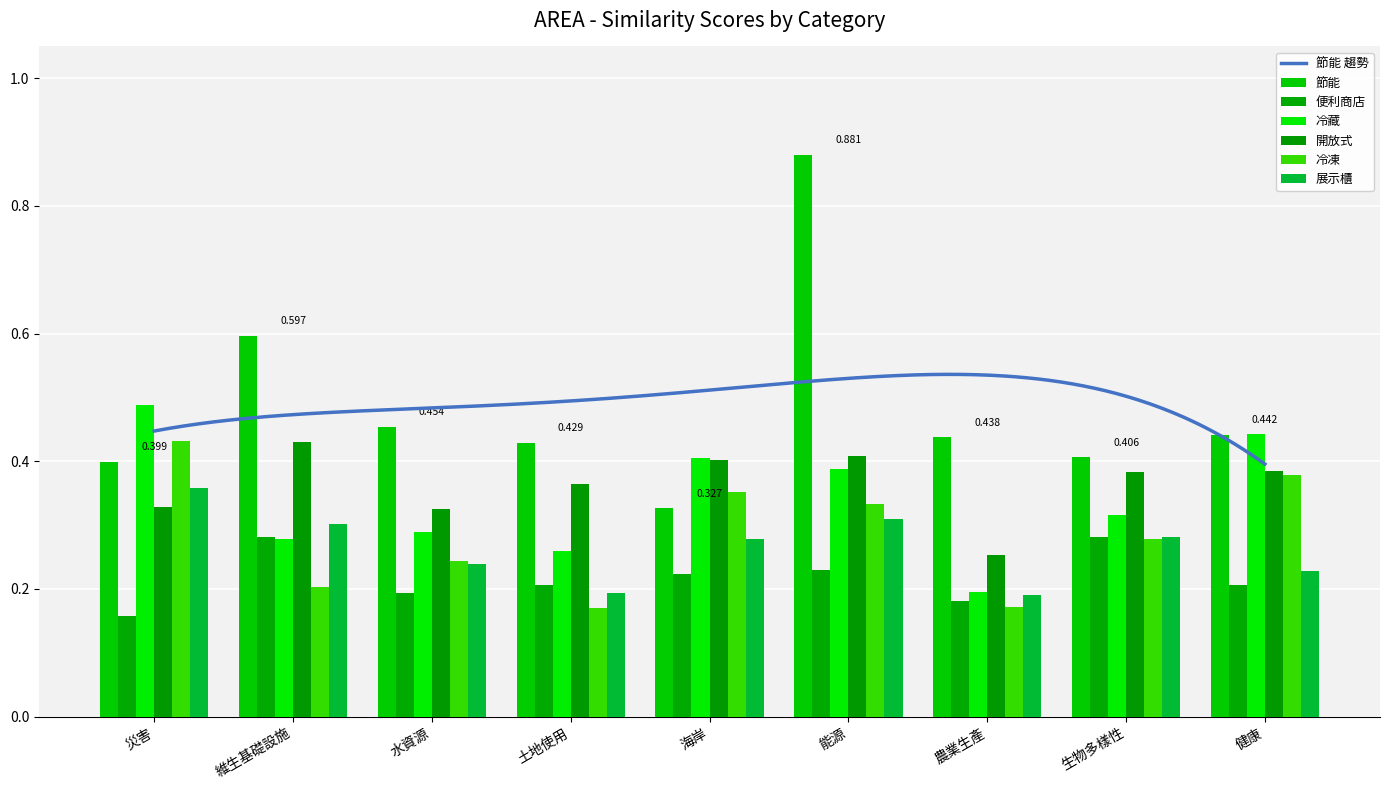

What is the sum of the 節能 values at 土地使用 and 災害?

0.8